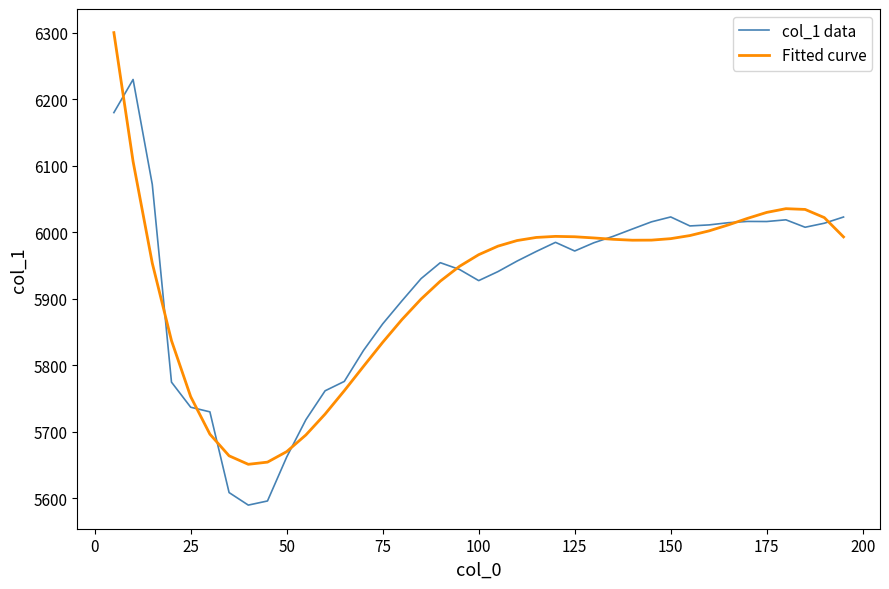

Rank the series by their maximum value, from highest to lowest.

Fitted curve, col_1 data